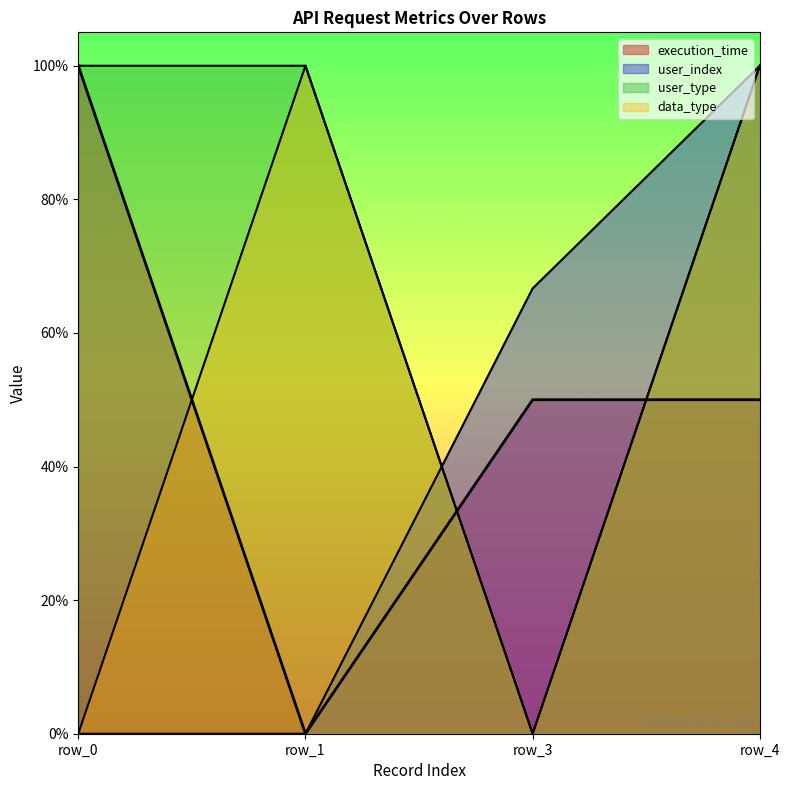

Where is data_type nearest to the value 0?

row_0